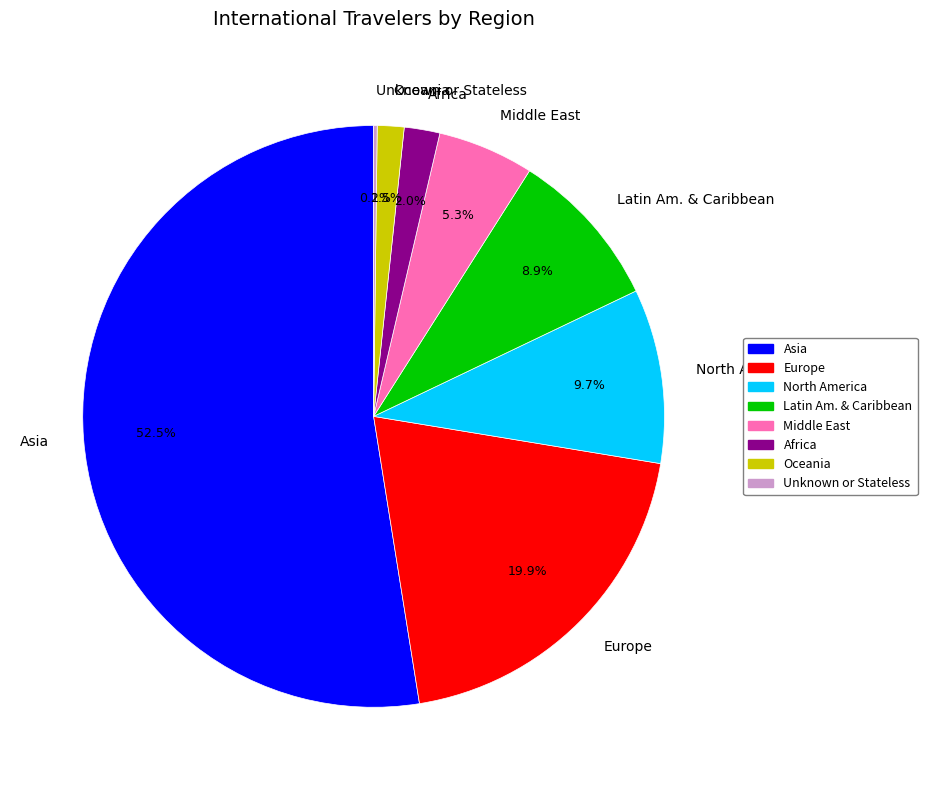

What portion of the pie excludes Middle East?

94.7%